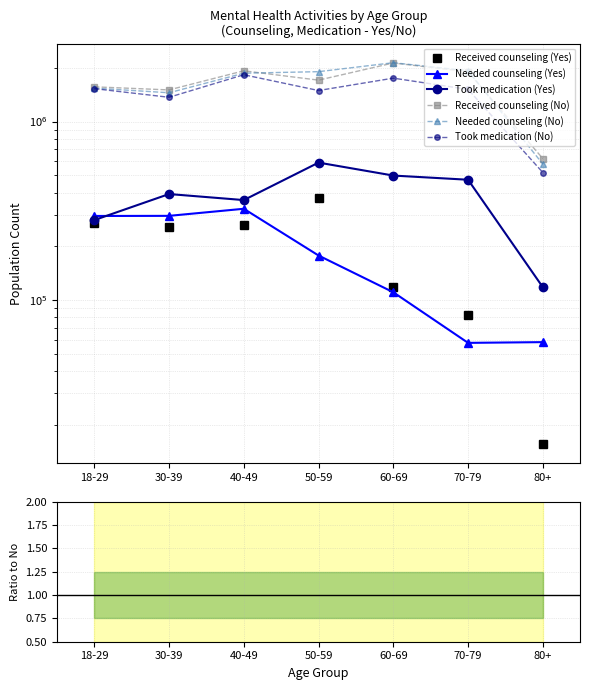

What is the difference between the Took medication (Yes) values at 80+ and 70-79?

354144